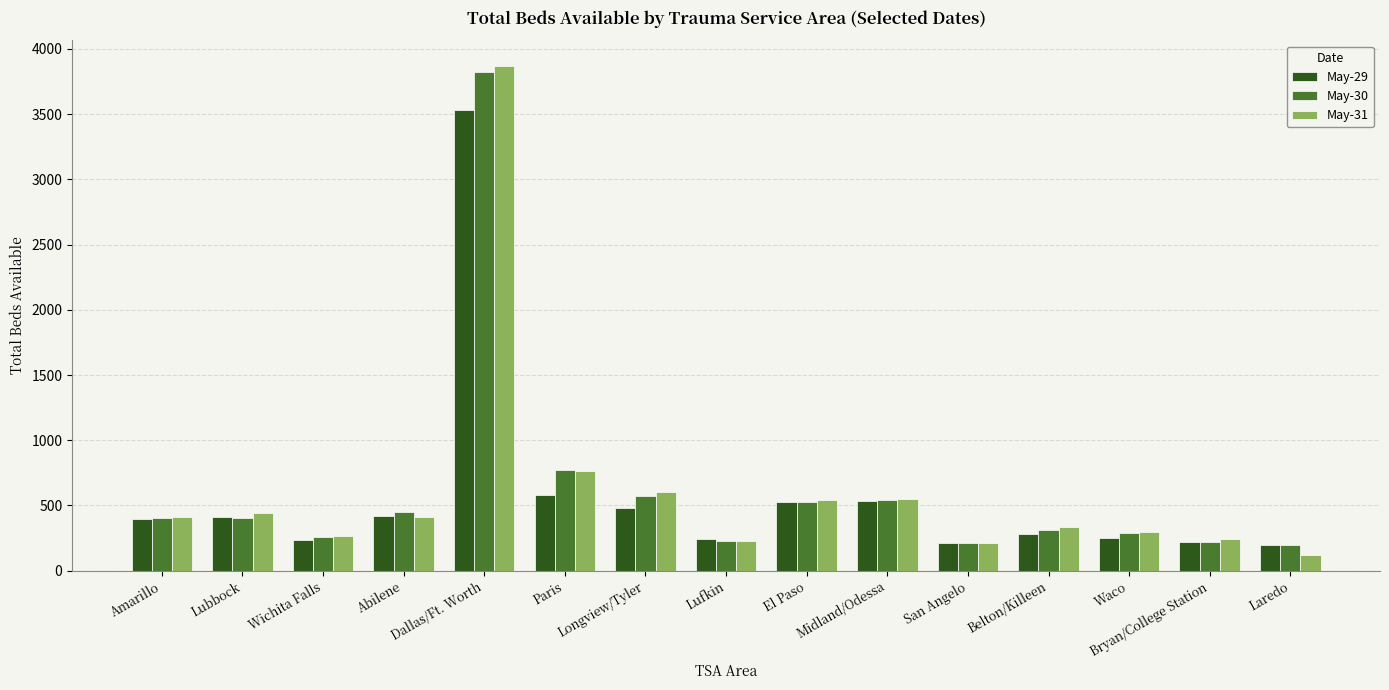

Count the number of categories in the chart.

15